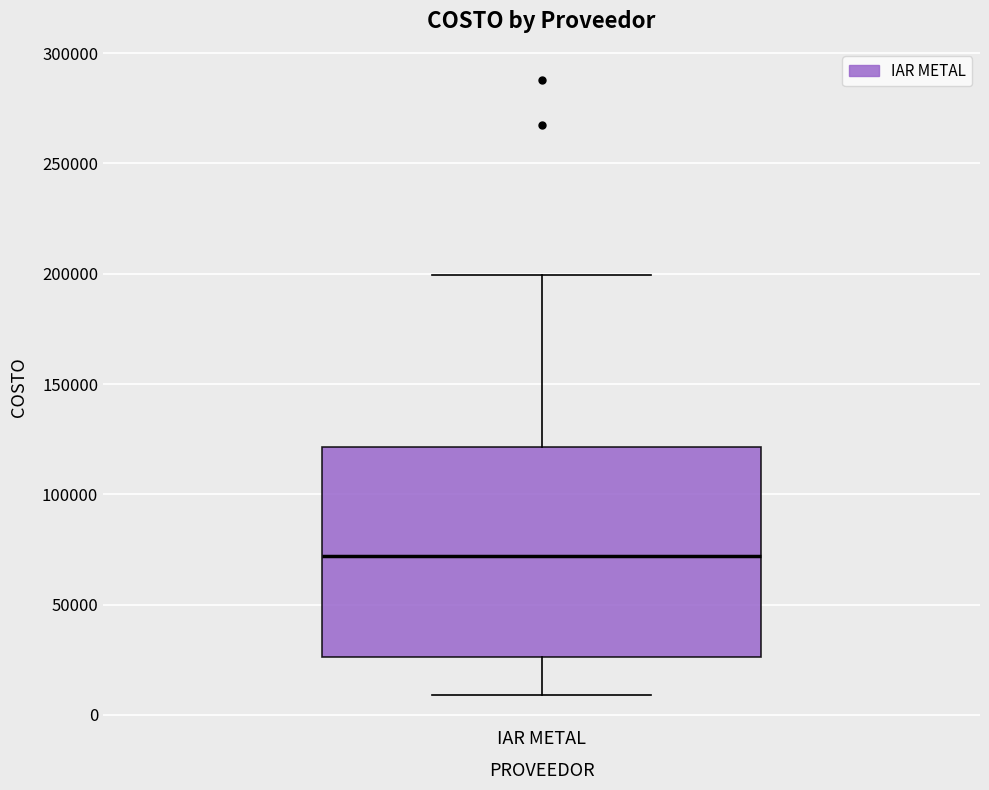

Transcribe this box plot: give where the median line is, the range the box spans, and where the two whiskers end, as read against the y-axis. The values are not printed on the chart, so give them approximately, as read against the axis.

median 70000, box 25000 to 120000, whiskers 10000 to 200000